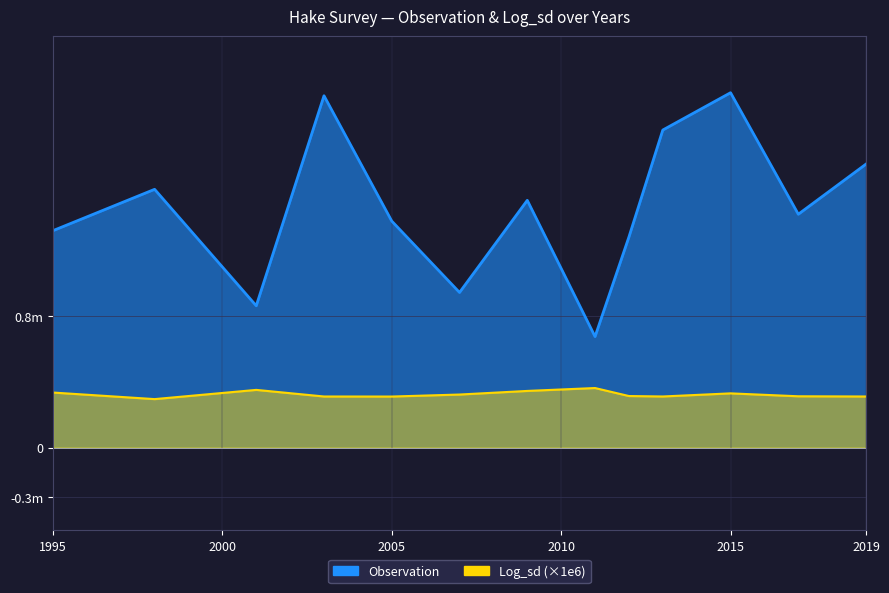

Reading left to right, what are all the values shown in this chart?

Observation: 1995=1318040	1998=1569148	2001=861744	2003=2137528	2005=1376099	2007=942721	2009=1502273	2011=674617	2012=1279421	2013=1929235	2015=2155853	2017=1417811	2019=1722611
Log_sd: 1995=334786	1998=294886	2001=350886	2003=310786	2005=310486	2007=322686	2009=344586	2011=362186	2012=313586	2013=310886	2015=329786	2017=312086	2019=310786